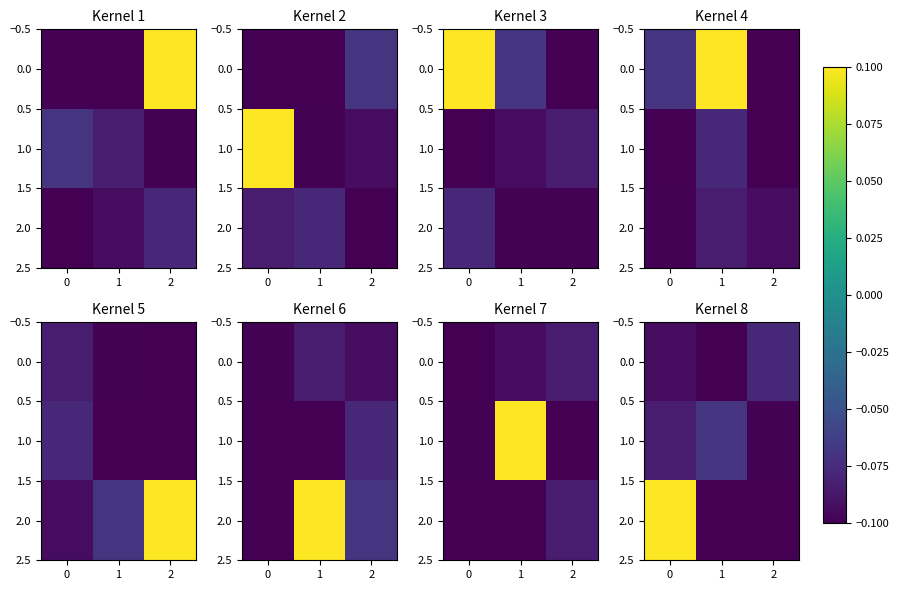

What is the maximum value shown in the chart?

0.1